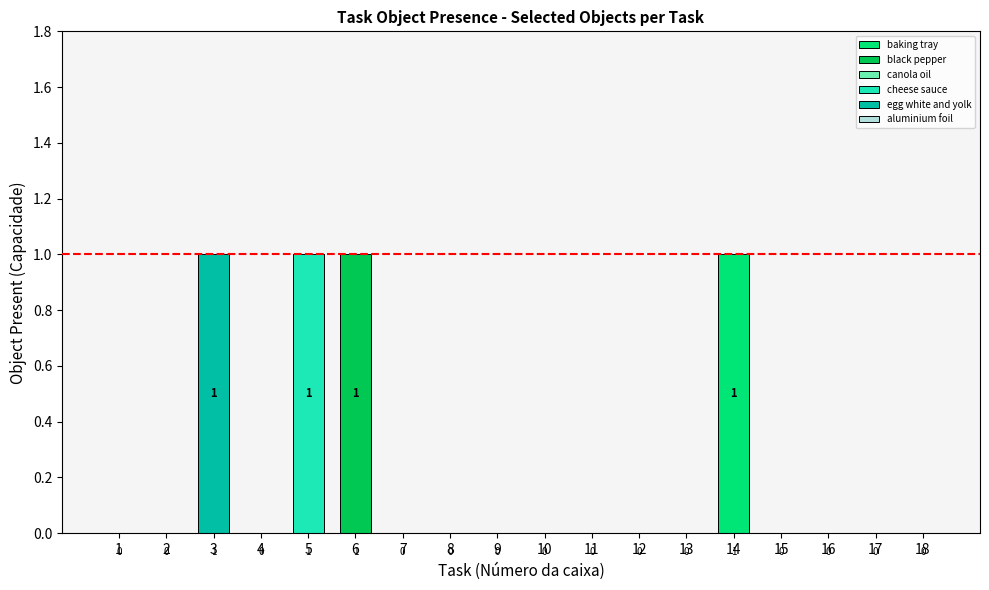

The baking tray series shows 0 at 1. True or false?

True